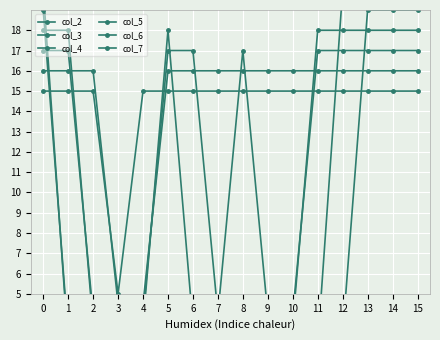

Reading right to left, list all the values displayed in this chart.

col_2: 15=15.0	14=15.0	13=15.0	12=15.0	11=15.0	10=15.0	9=15.0	8=15.0	7=15.0	6=15.0	5=15.0	4=15.0	3=5.0	2=15.0	1=15.0	0=15.0
col_3: 15=16.0	14=16.0	13=16.0	12=16.0	11=16.0	10=16.0	9=16.0	8=16.0	7=16.0	6=16.0	5=16.0	4=4.5	3=4.5	2=16.0	1=16.0	0=16.0
col_4: 15=17.0	14=17.0	13=17.0	12=17.0	11=17.0	10=4.0	9=4.0	8=17.0	7=4.0	6=17.0	5=17.0	4=4.0	3=4.0	2=4.0	1=17.0	0=17.0
col_5: 15=18.0	14=18.0	13=18.0	12=18.0	11=18.0	10=3.5	9=3.5	8=3.5	7=3.5	6=3.5	5=18.0	4=3.5	3=3.5	2=3.5	1=18.0	0=18.0
col_6: 15=19.0	14=19.0	13=19.0	12=3.0	11=3.0	10=3.0	9=3.0	8=3.0	7=3.0	6=3.0	5=3.0	4=3.0	3=3.0	2=3.0	1=3.0	0=19.0
col_7: 15=20.0	14=20.0	13=20.0	12=20.0	11=2.5	10=2.5	9=2.5	8=2.5	7=2.5	6=2.5	5=2.5	4=2.5	3=2.5	2=2.5	1=2.5	0=20.0